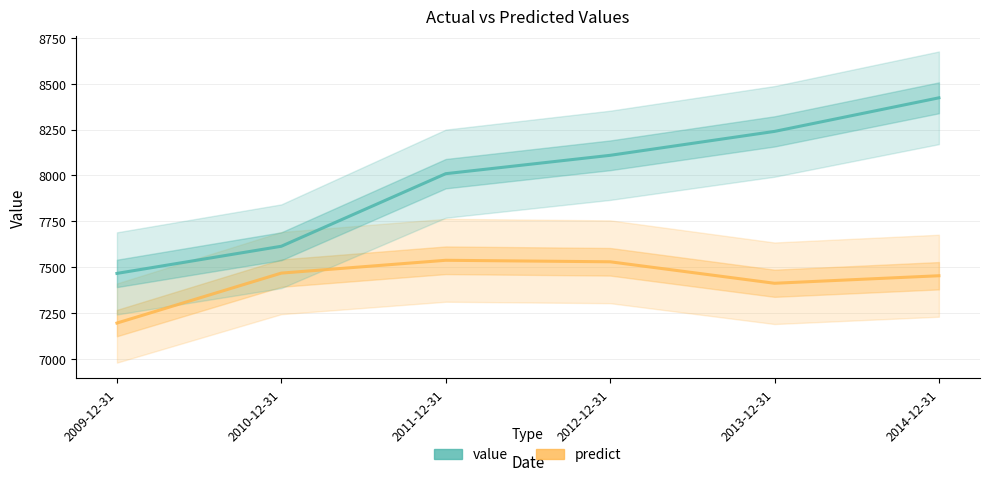

Which label corresponds to the largest value in the chart?

2014-12-31